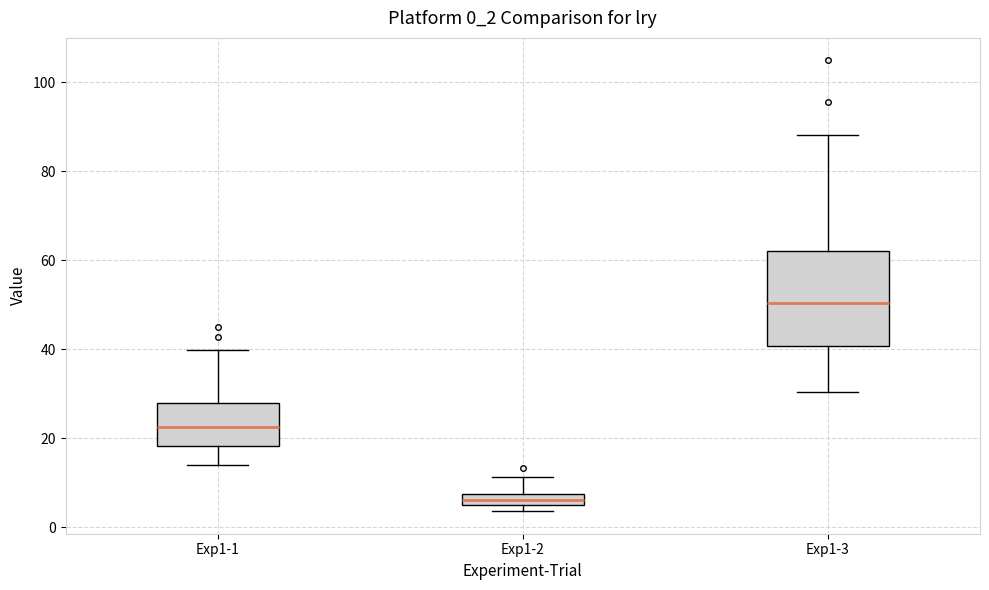

Where is the lower edge of the box for Exp1-2 on the y-axis? The values are not printed on the chart, so give them approximately, as read against the axis.

4